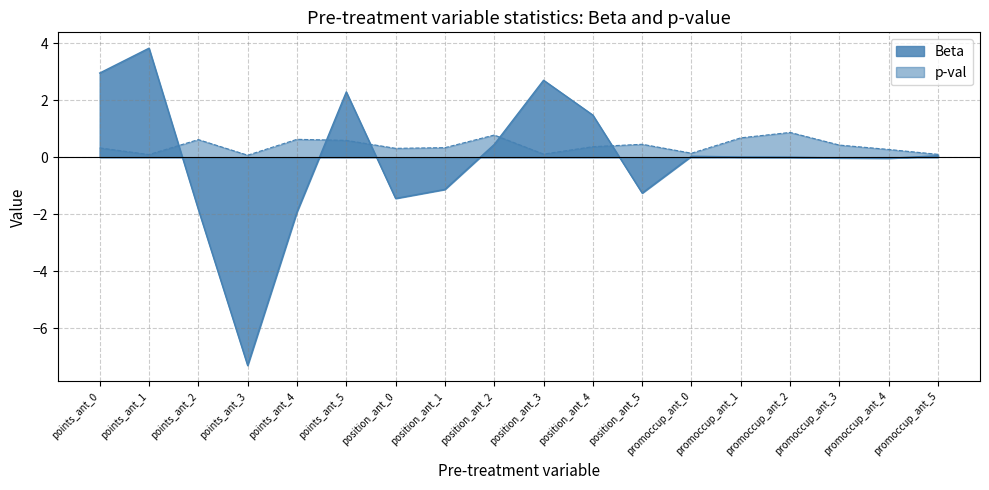

Between points_ant_0 and promoccup_ant_0, which series saw the biggest shift?

Beta